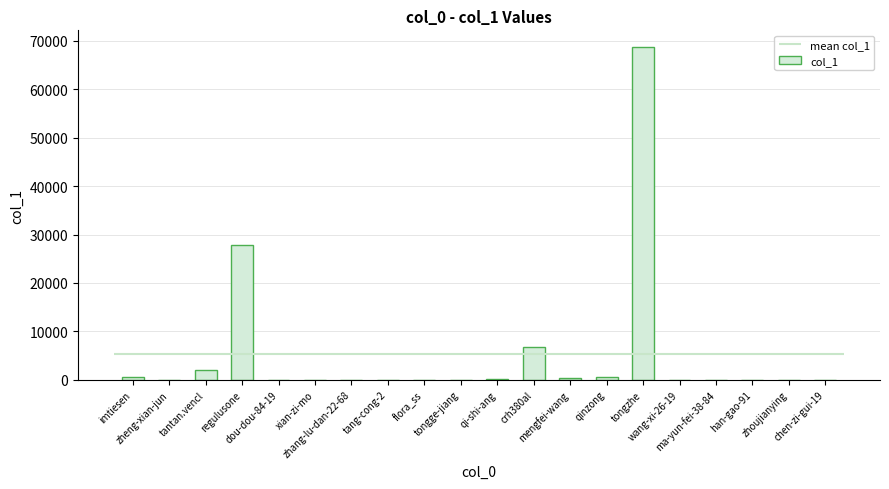

List the labels in order of value, smallest first.

xian-zi-mo, zhang-lu-dan-22-68, flora_ss, ma-yun-fei-38-84, wang-xi-26-19, tongge-jiang, han-gao-91, zheng-xian-jun, tang-cong-2, zhoujianying, dou-dou-84-19, chen-zi-gui-19, qi-shi-ang, mengfei-wang, qinzong, imtiesen, tantan.vencl, crh380al, regulusone, tongzhe